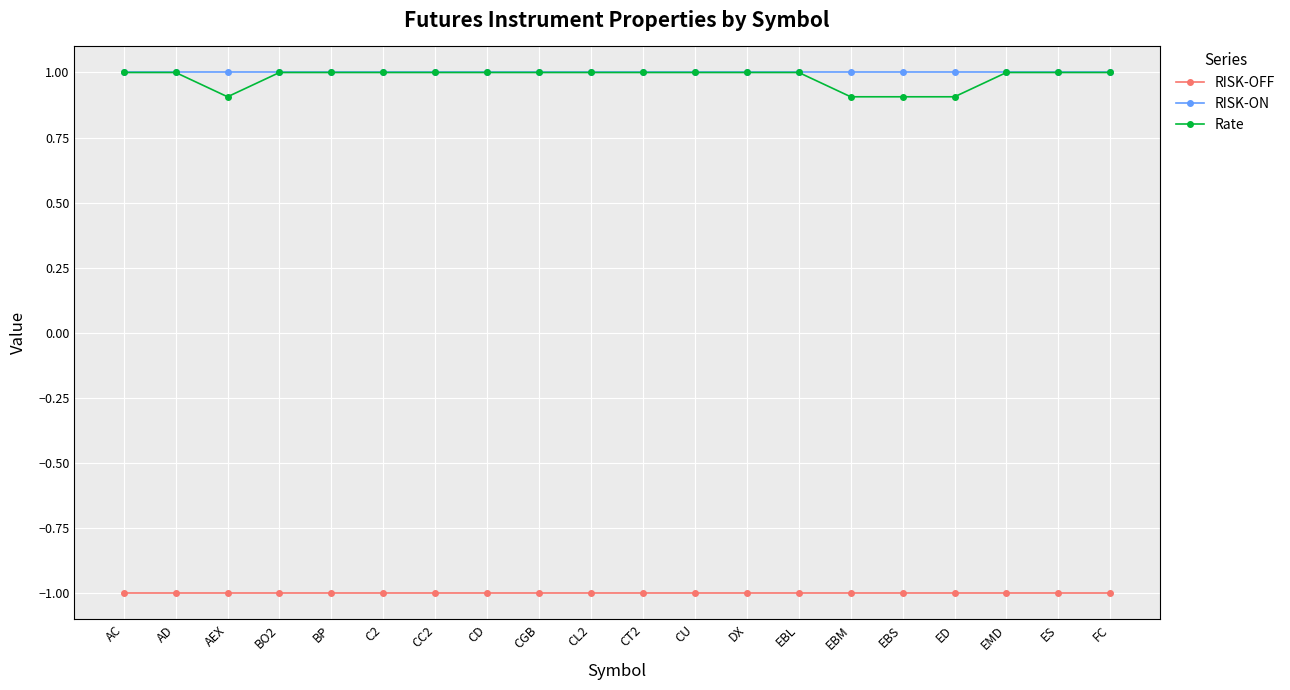

Read the RISK-ON value at CU.

1.0